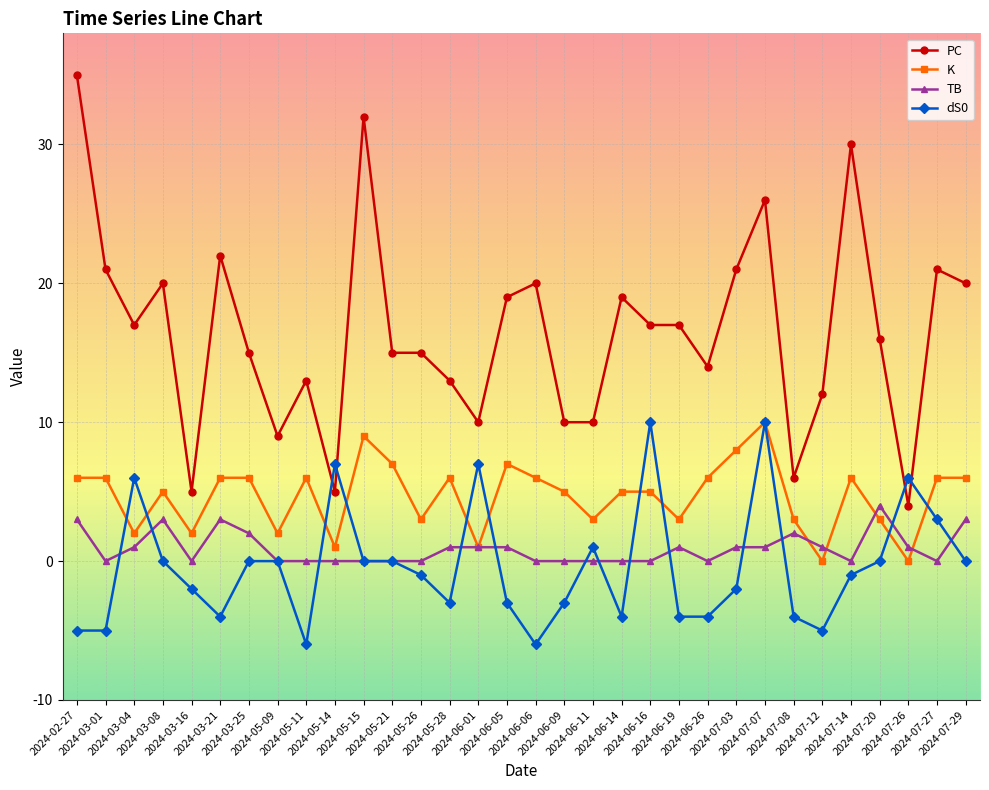

True or false: PC and TB cross at least once.

False